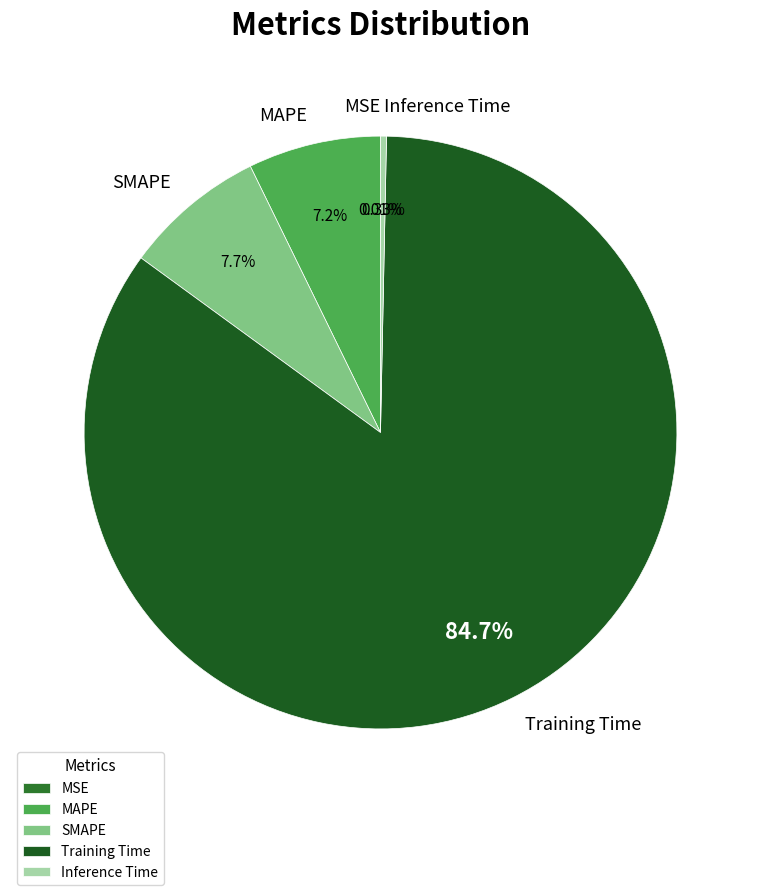

Is it true that Training Time is 95% of the pie?

False